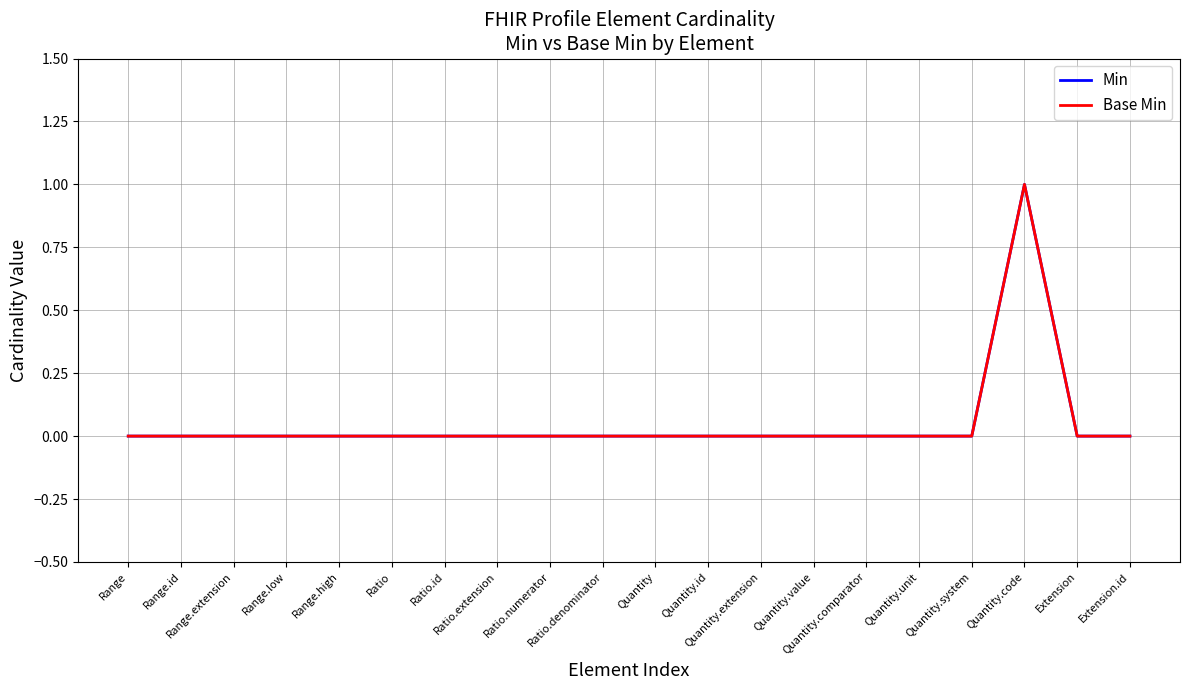

Does the chart have visible grid lines?

Yes